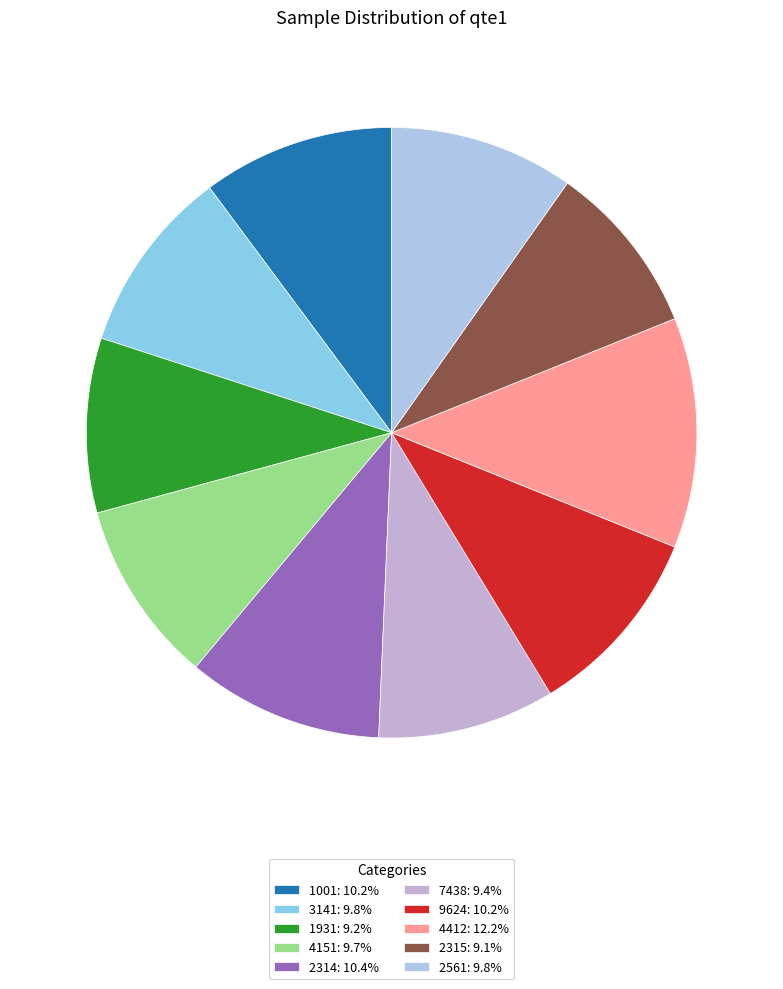

Is 9624 the majority of the pie?

No